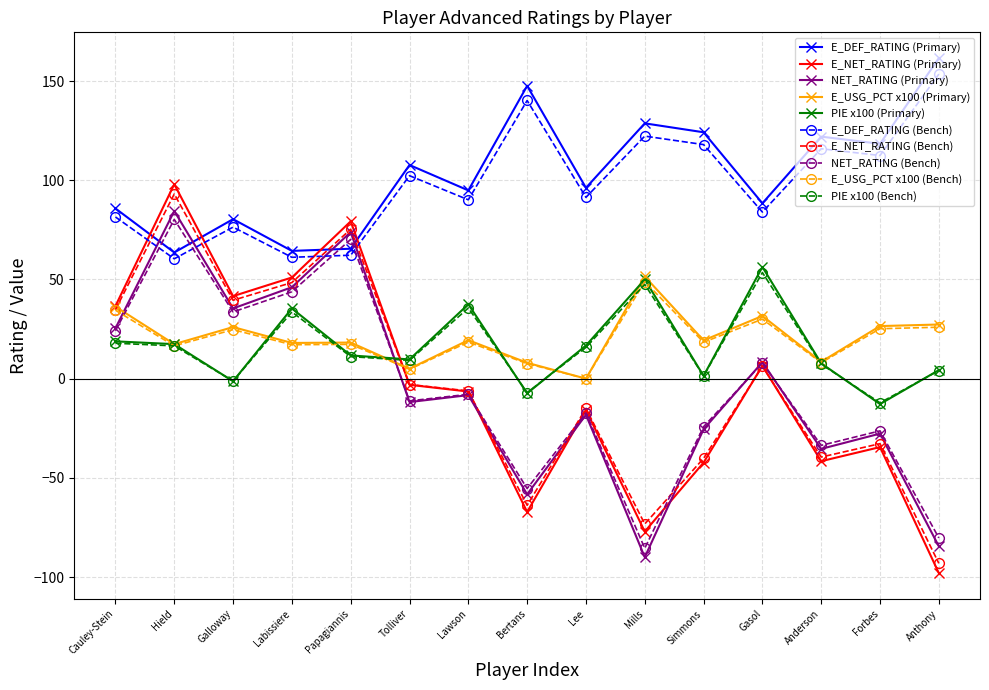

What is the label of the 14th point from the right?

Hield